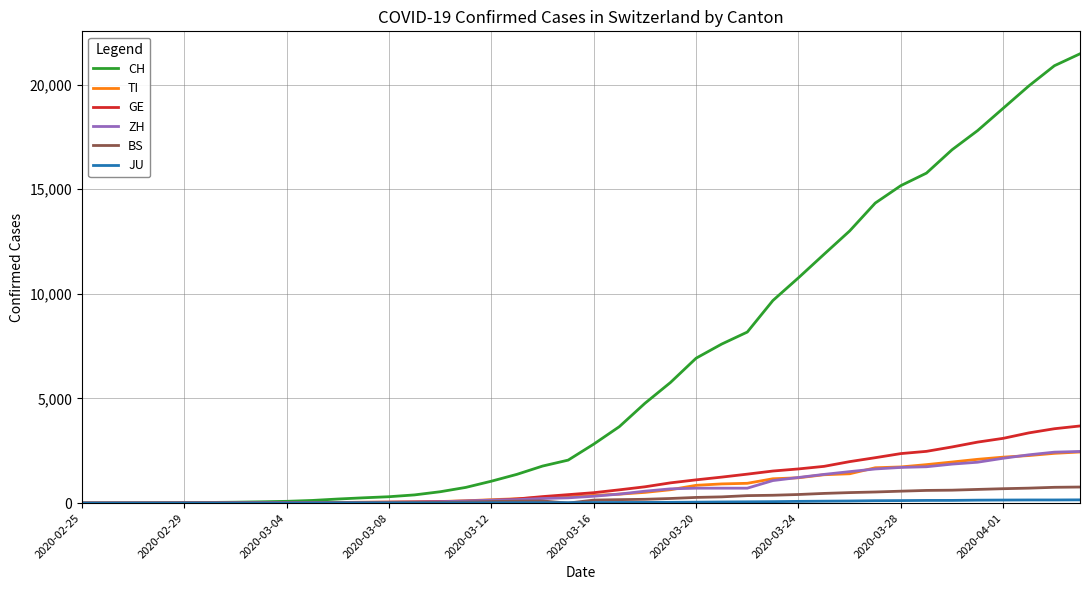

Which series has the largest range (max minus min)?

CH